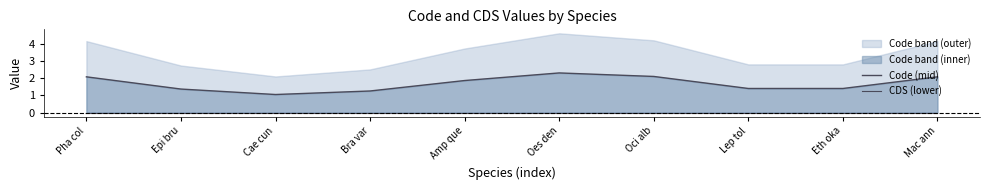

The value of Code (mid) at Oes den is 1.5. True or false?

False